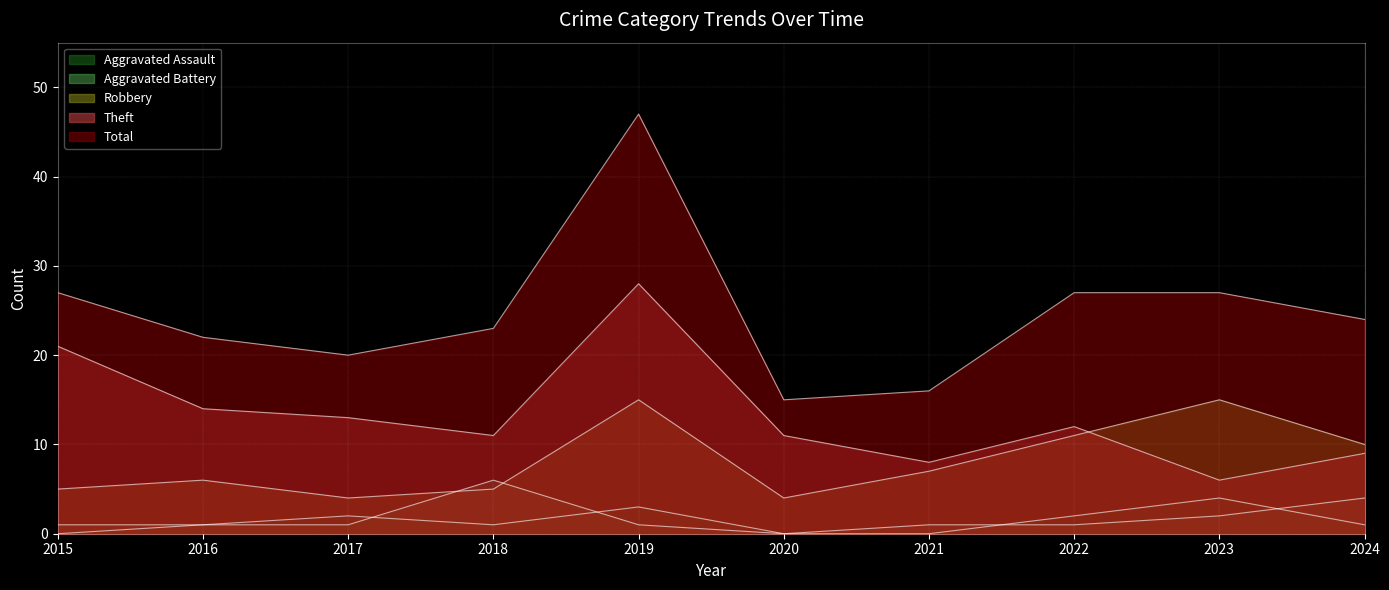

The value of Total at 2024 is 24. True or false?

True